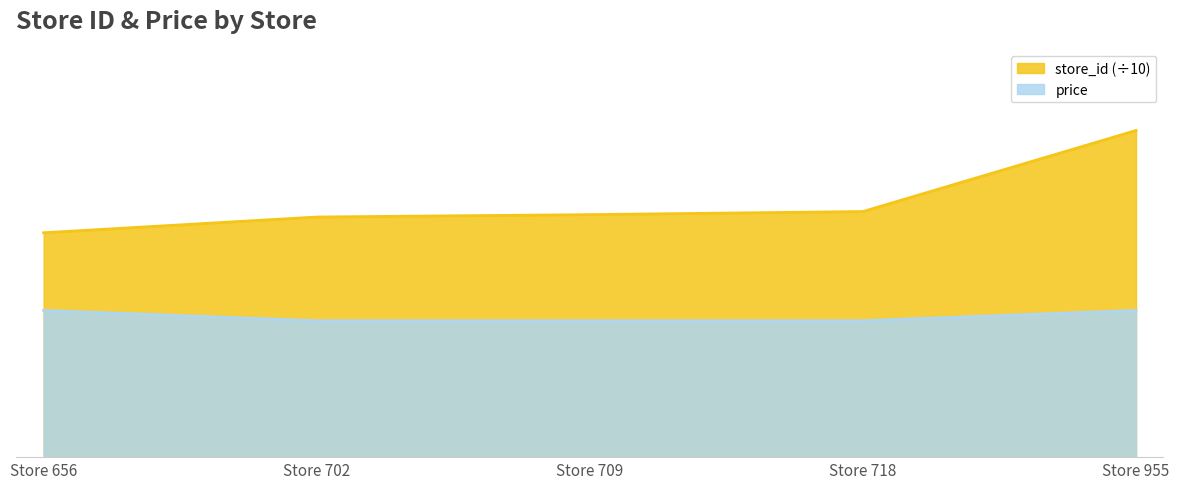

Reading right to left, extract all data points from this chart.

store_id: 95.5	71.8	70.9	70.2	65.6
price: 42.9	39.9	39.9	39.9	42.9